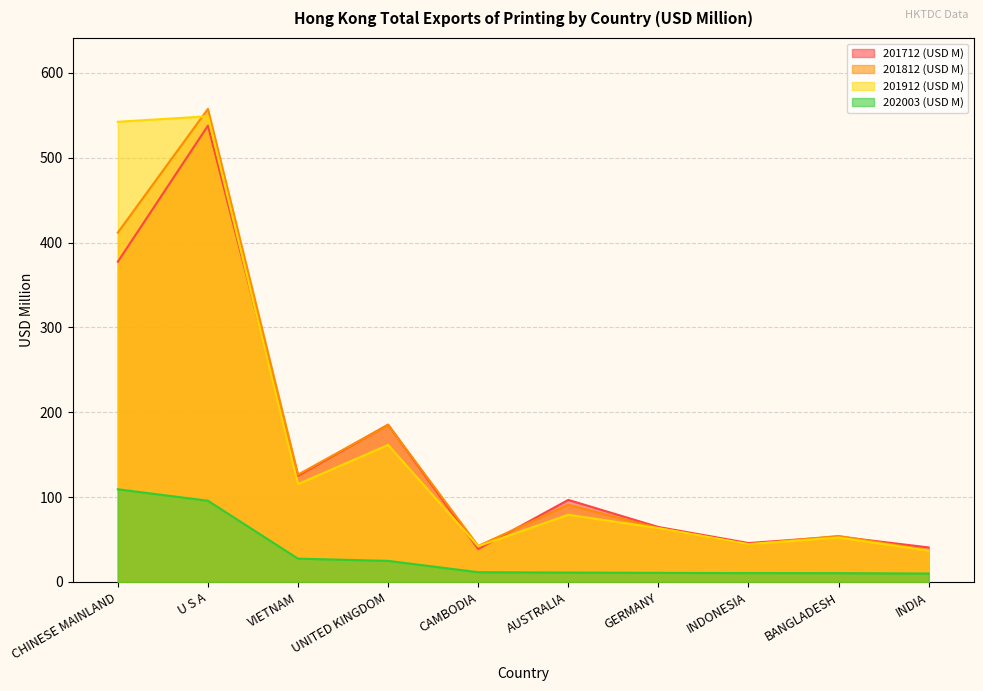

Which has a higher value, UNITED KINGDOM or VIETNAM?

UNITED KINGDOM